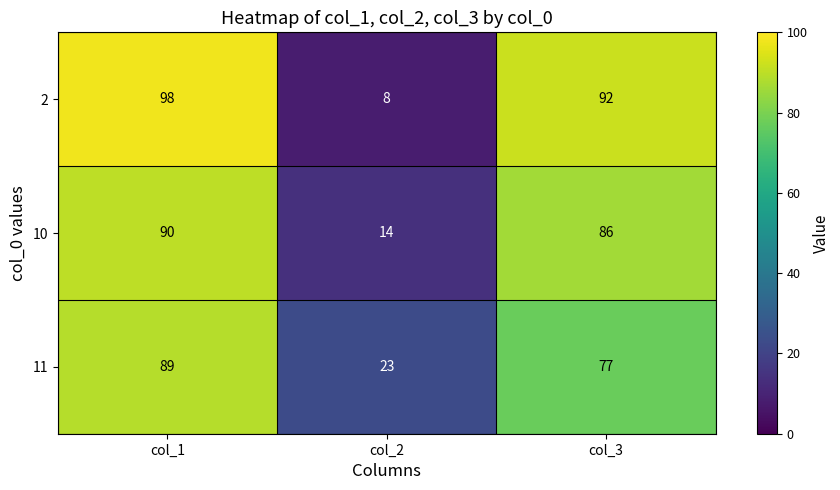

Is the value of 10 at col_1 greater than the value of 11 at col_2?

Yes